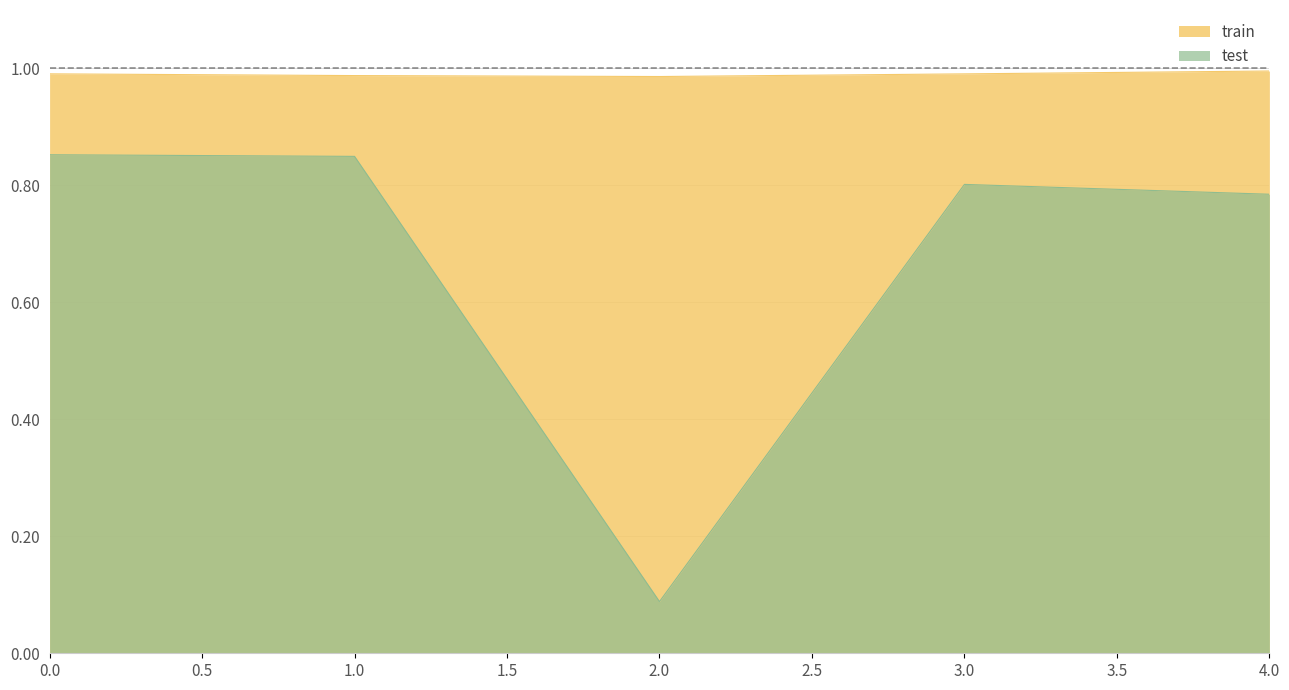

Reading left to right, extract all data points from this chart.

train: 1.0	1.0	1.0	1.0	1.0
test: 0.9	0.8	0.1	0.8	0.8